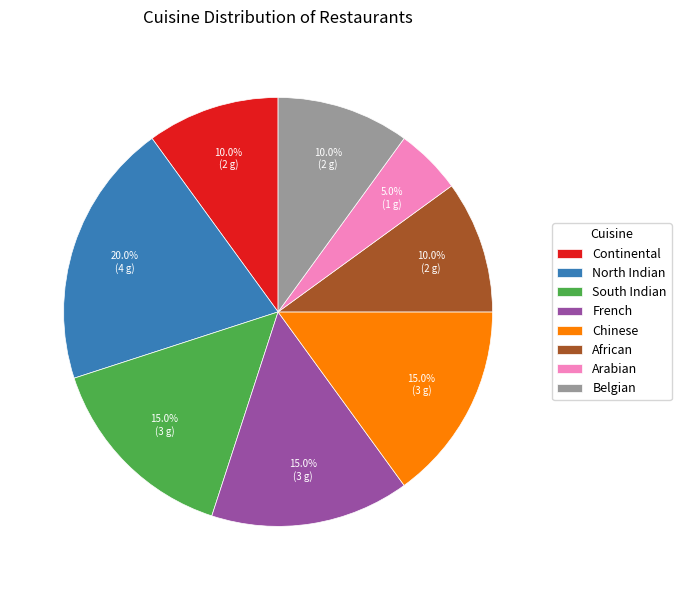

To the nearest percent, what percentage of the pie is Chinese?

15%